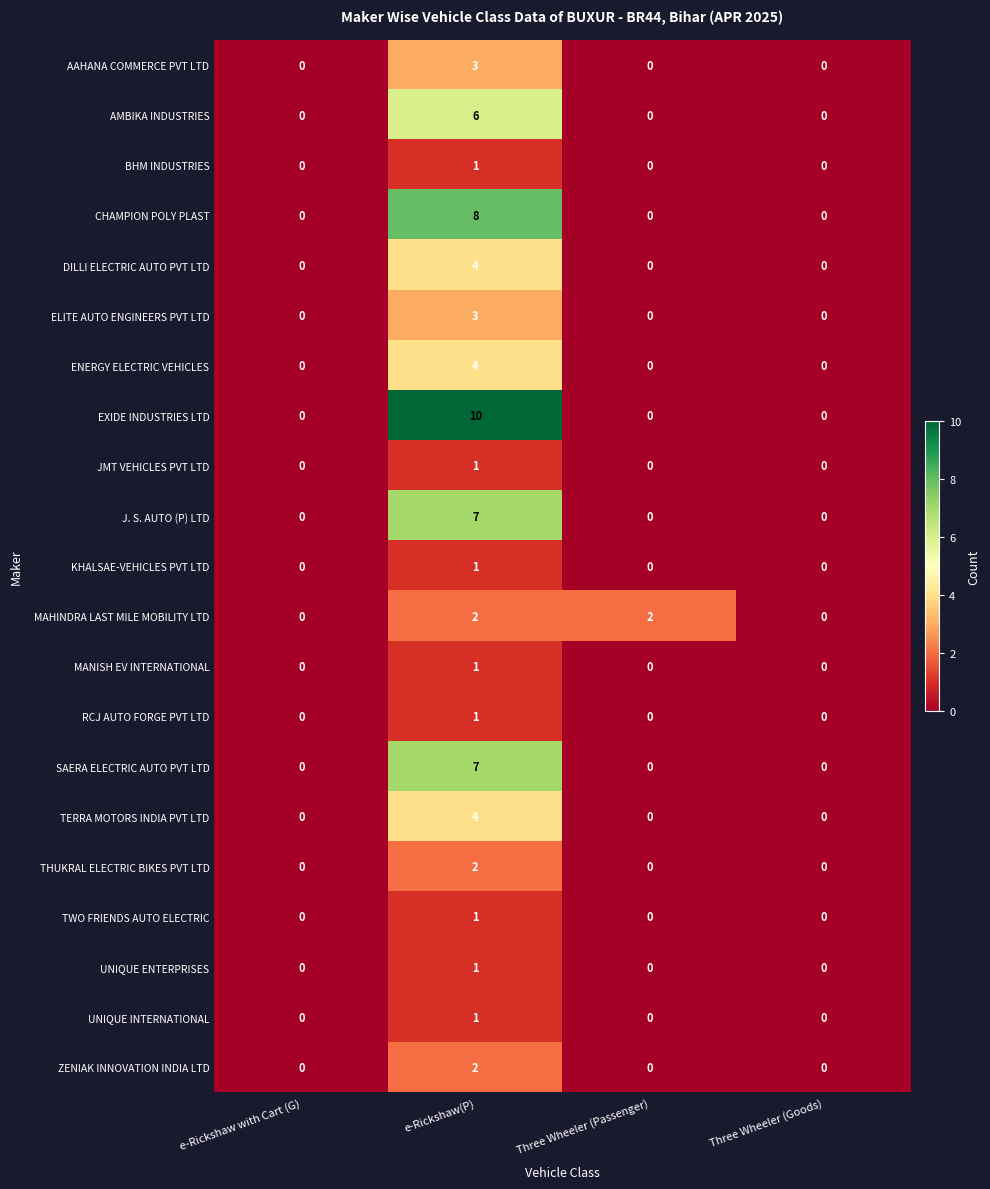

Which series has the largest range (max minus min)?

EXIDE INDUSTRIES LTD